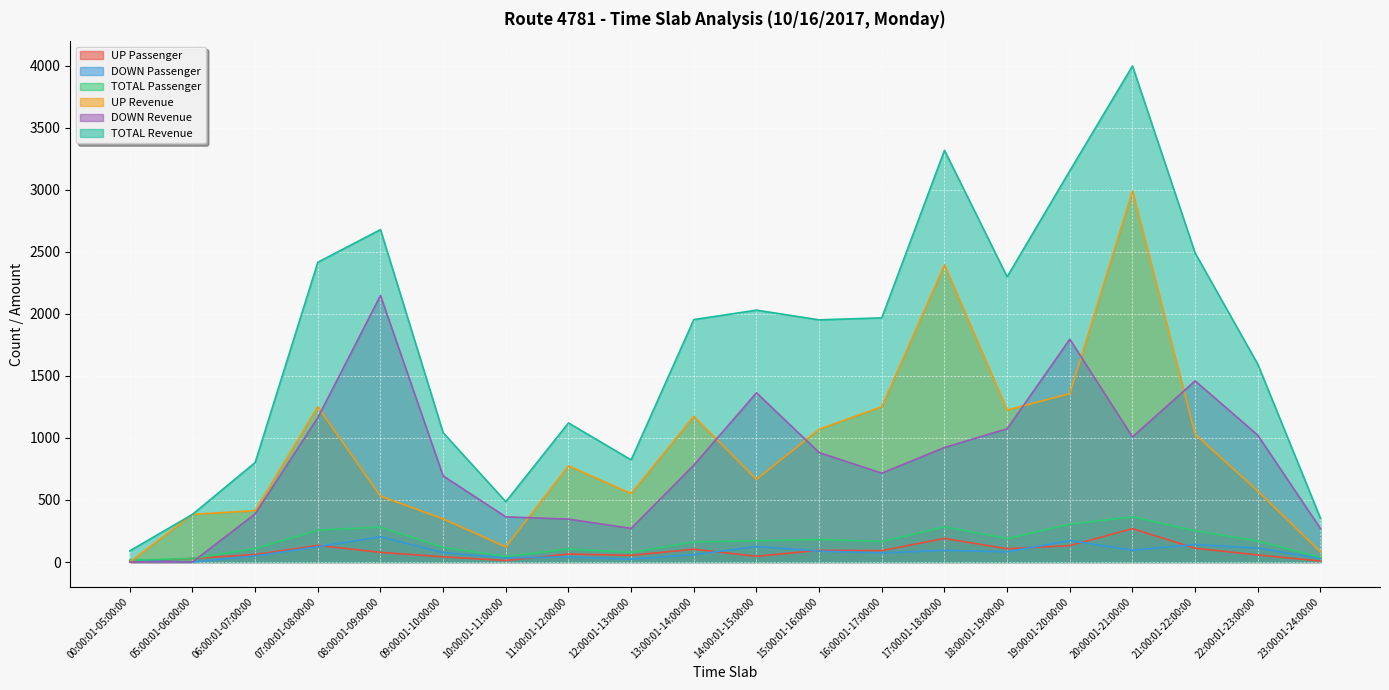

What is the difference between the second highest and second lowest values in the TOTAL Passenger series?

276